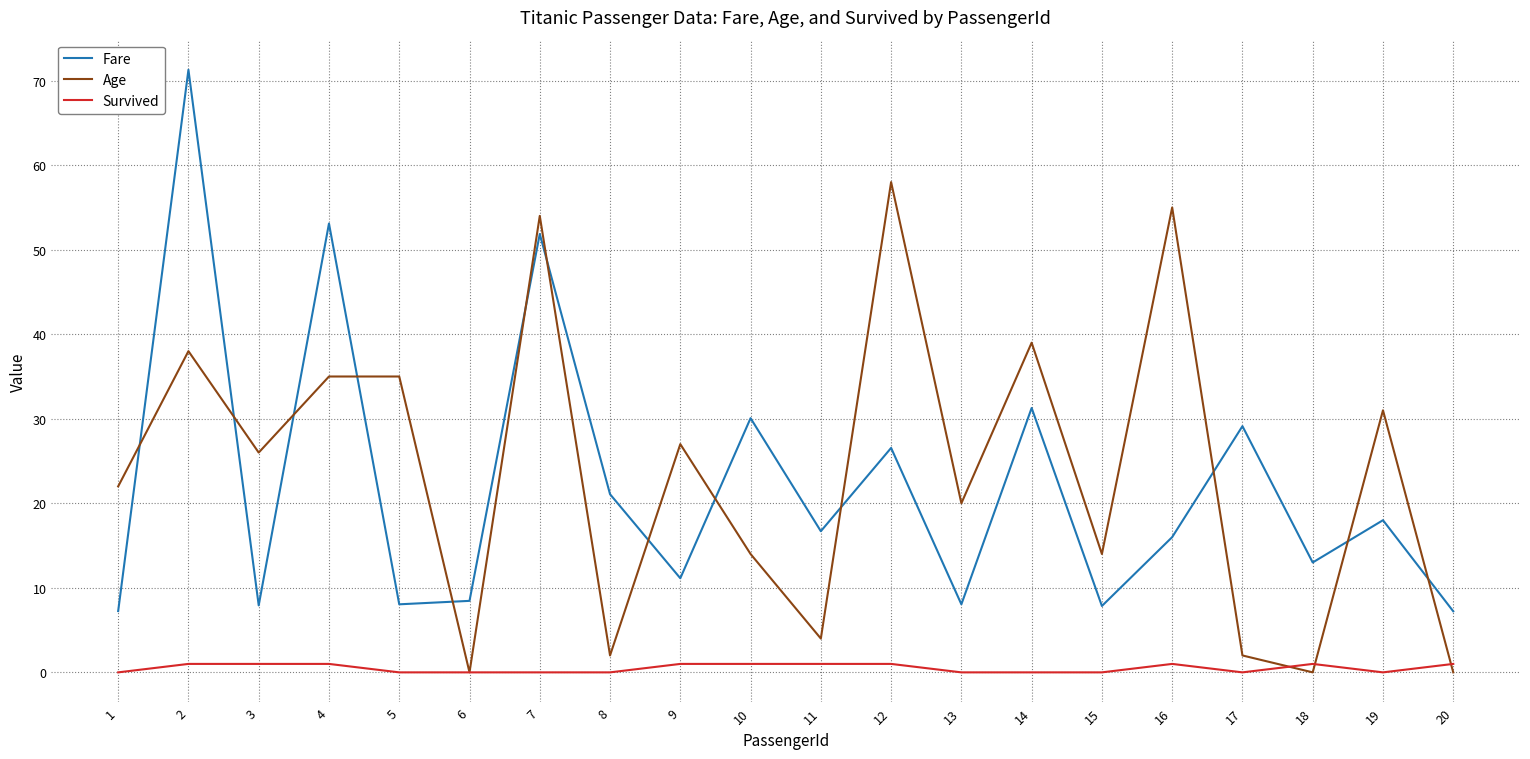

True or false: Age and Survived cross at least once.

True